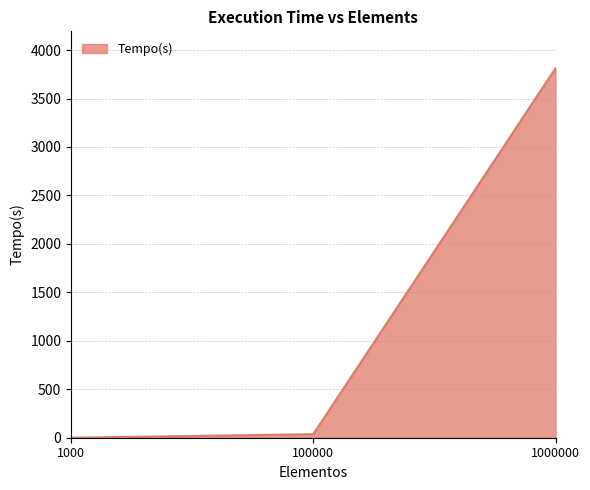

What is the difference between the maximum and minimum values?

3812.0